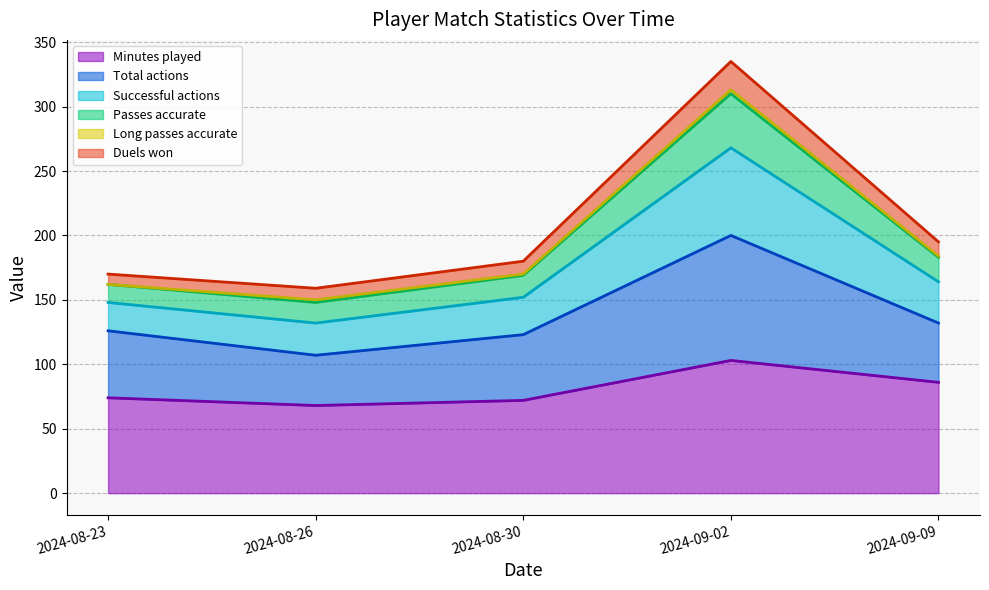

Which category has the highest value in the Minutes played series?

2024-09-02